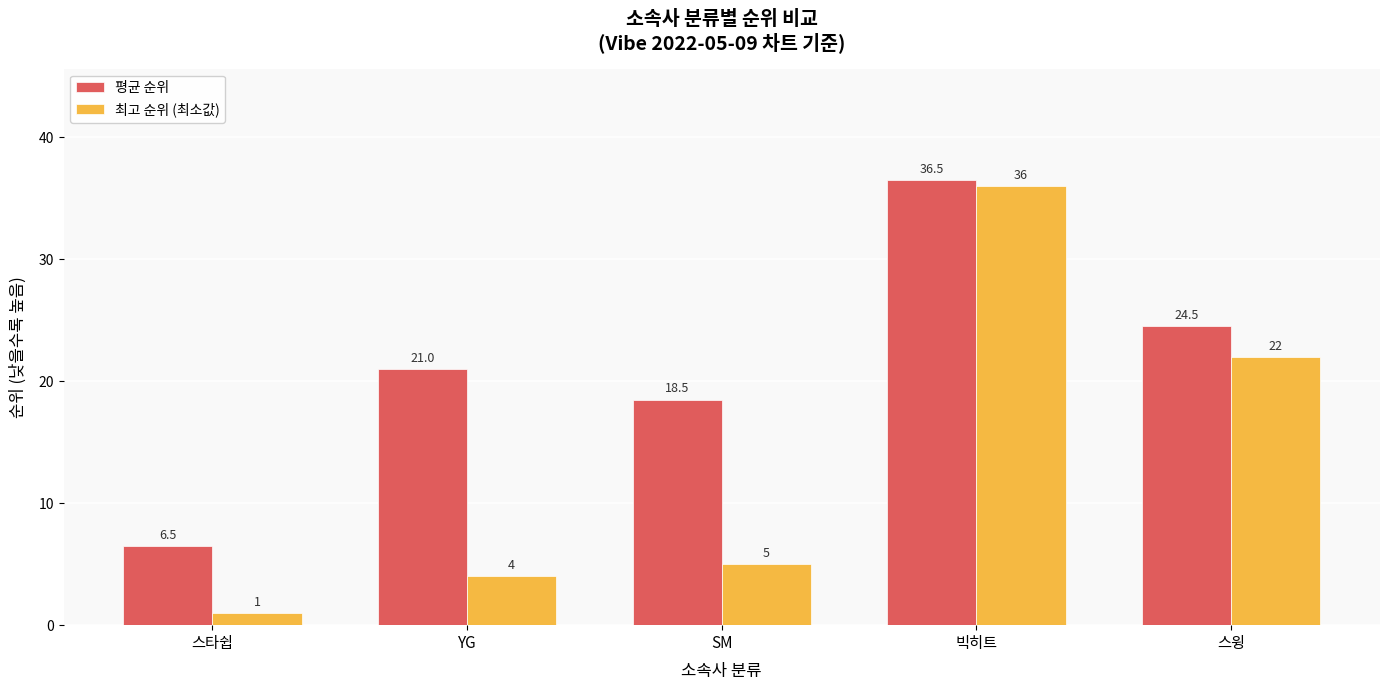

List the series in order of their peak value, lowest first.

최고 순위 (최소값), 평균 순위